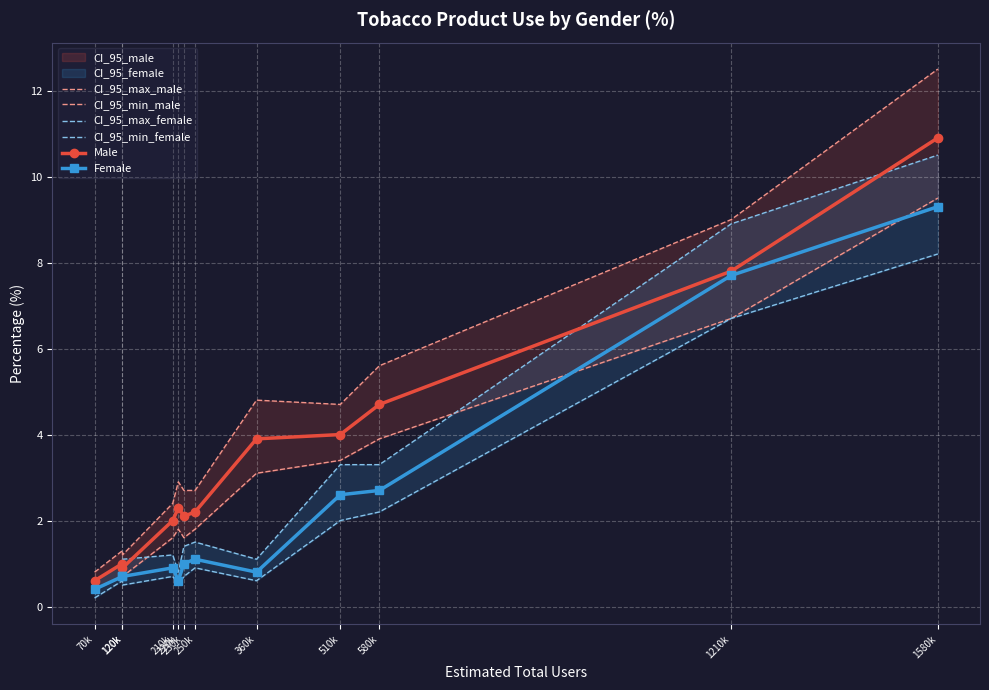

What is the maximum value shown in the chart?

12.5